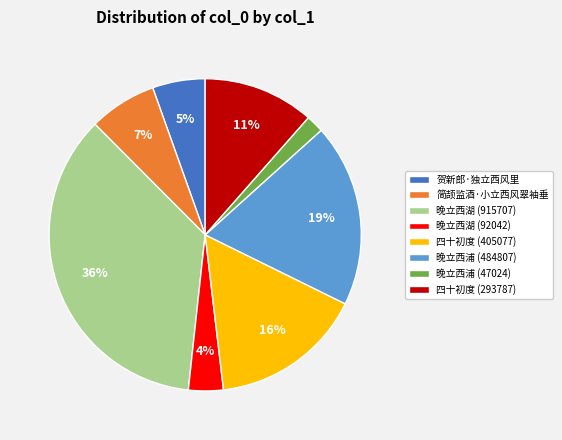

Between 晚立西浦 (47024) and 晚立西浦 (484807), which is larger?

晚立西浦 (484807)